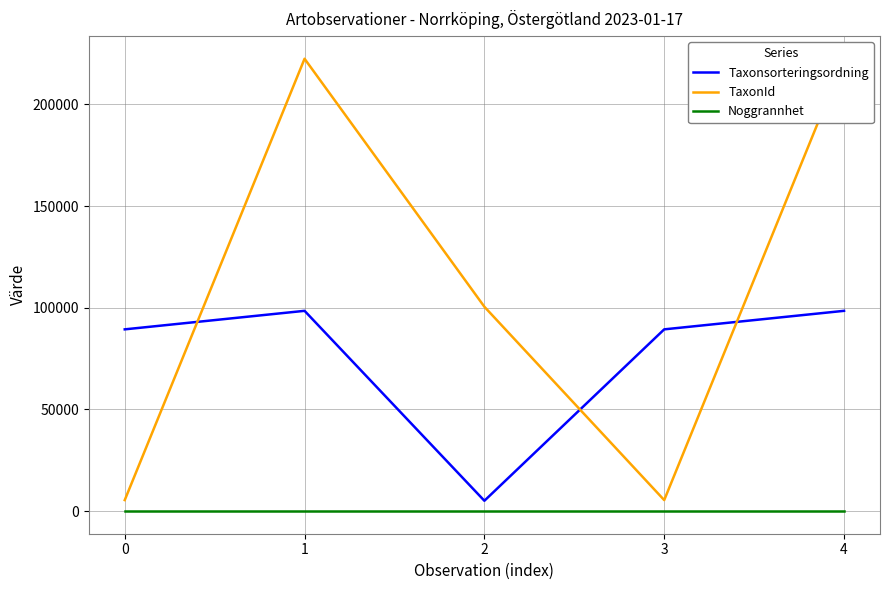

True or false: Noggrannhet has a value of 25 at 2.

True